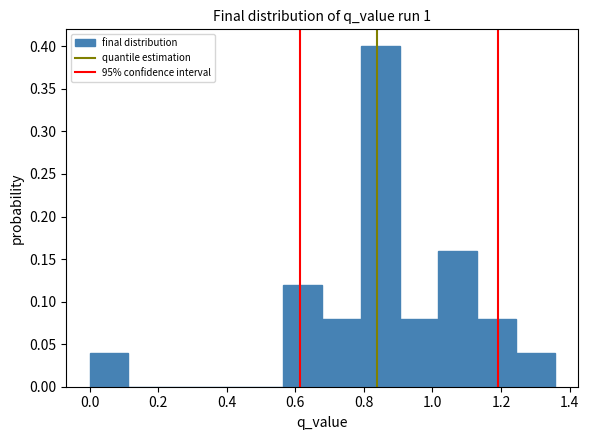

Reading left to right, list every bar in this chart as the range it spans on the x-axis followed by its height. Neither the bar edges nor the heights are printed on the chart, so give them approximately, as read against the axes.

0.00 to 0.12: 0.04
0.12 to 0.22: 0
0.22 to 0.34: 0
0.34 to 0.46: 0
0.46 to 0.56: 0
0.56 to 0.68: 0.12
0.68 to 0.80: 0.08
0.80 to 0.90: 0.40
0.90 to 1.02: 0.08
1.02 to 1.14: 0.16
1.14 to 1.24: 0.08
1.24 to 1.36: 0.04